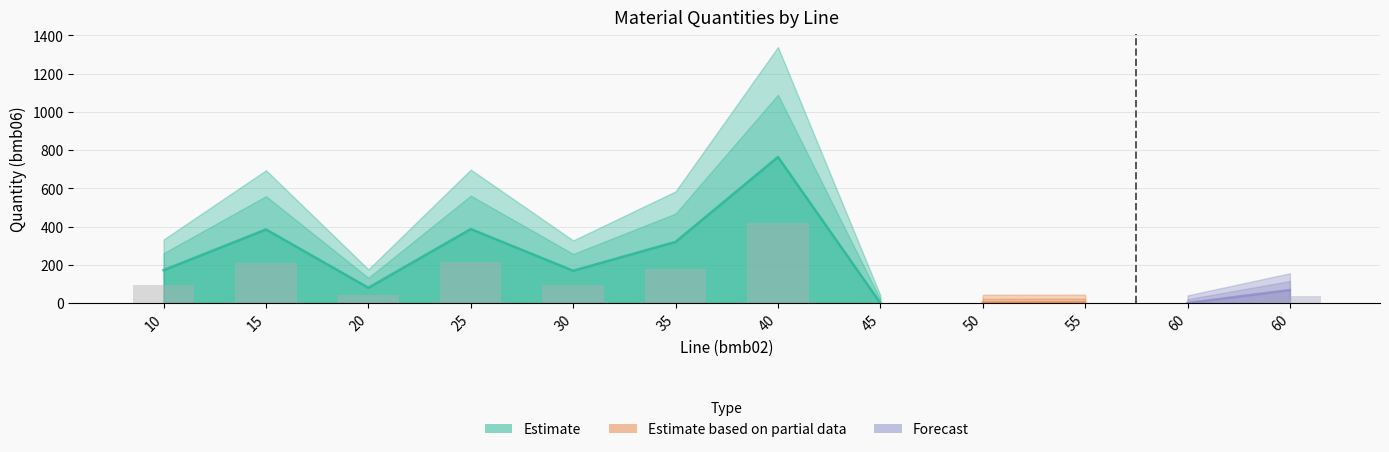

Is the value of bmb08 at 40 greater than the value of bmb06 at 50?

No